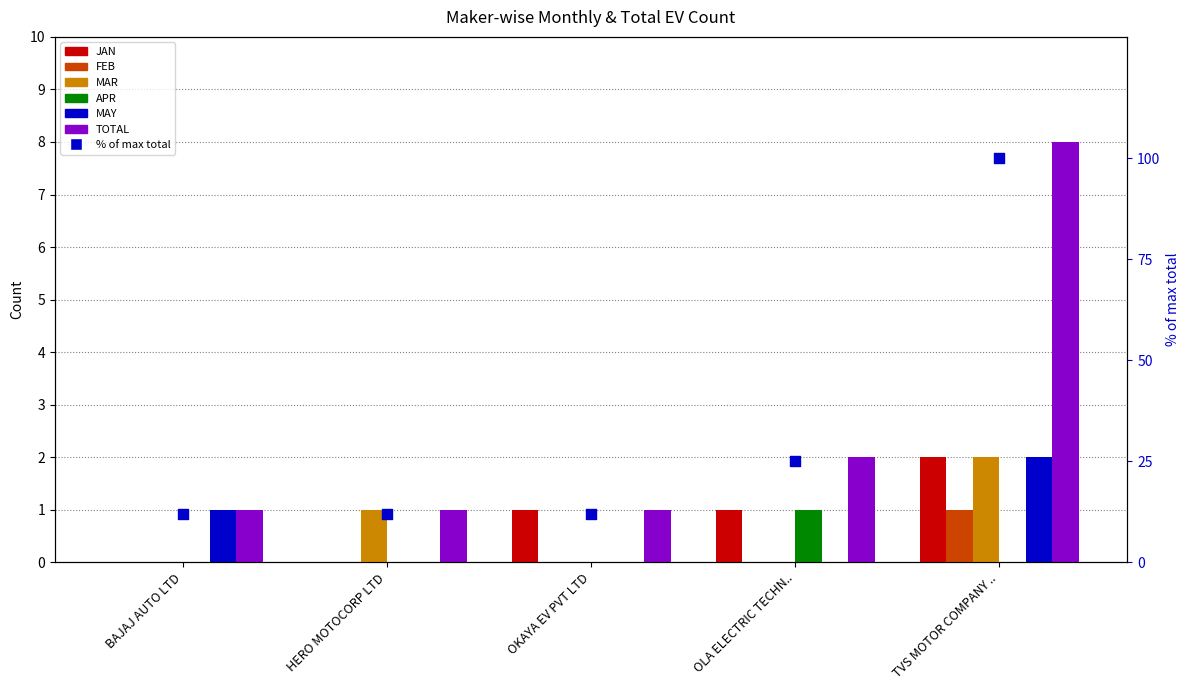

Which series contains the lowest Y value?

JAN